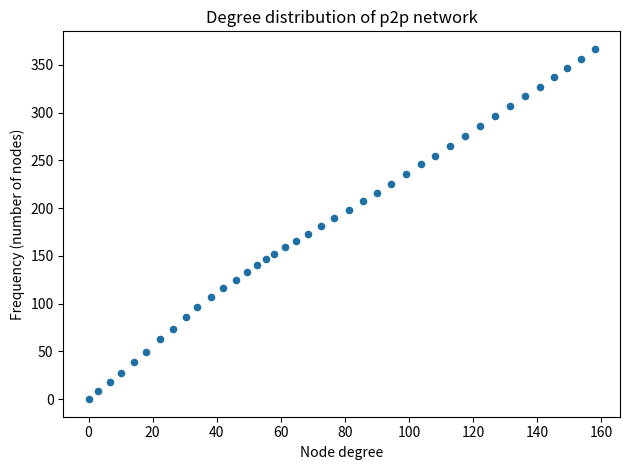

What is the range of X values (max minus min)?

158.0